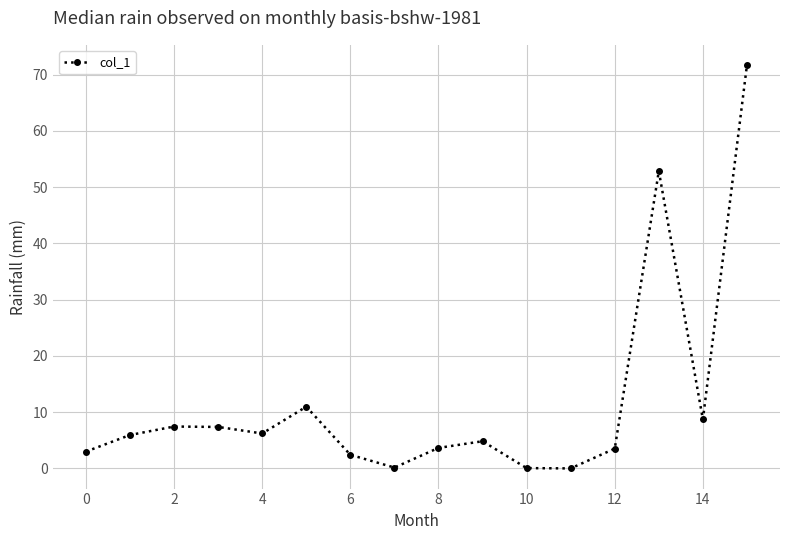

What is the maximum value shown in the chart?

71.7